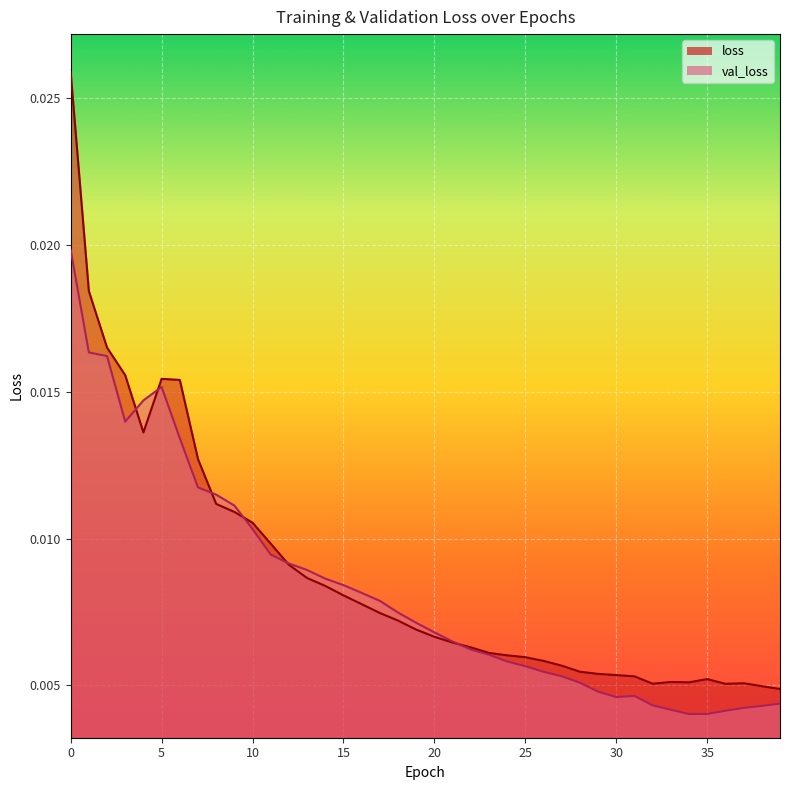

True or false: loss and val_loss cross at least once.

True